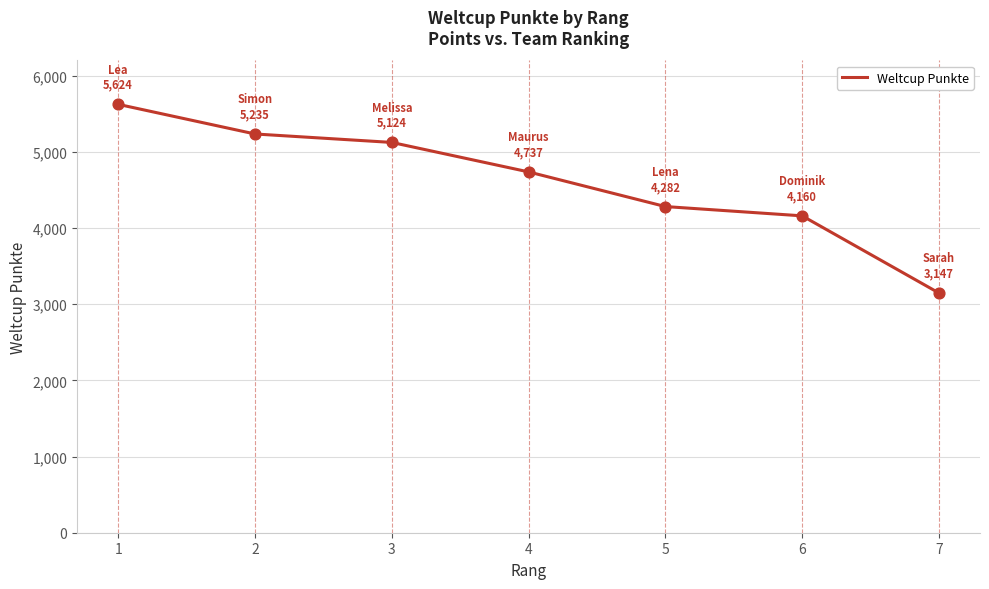

Between 7 and 5, which is larger?

5